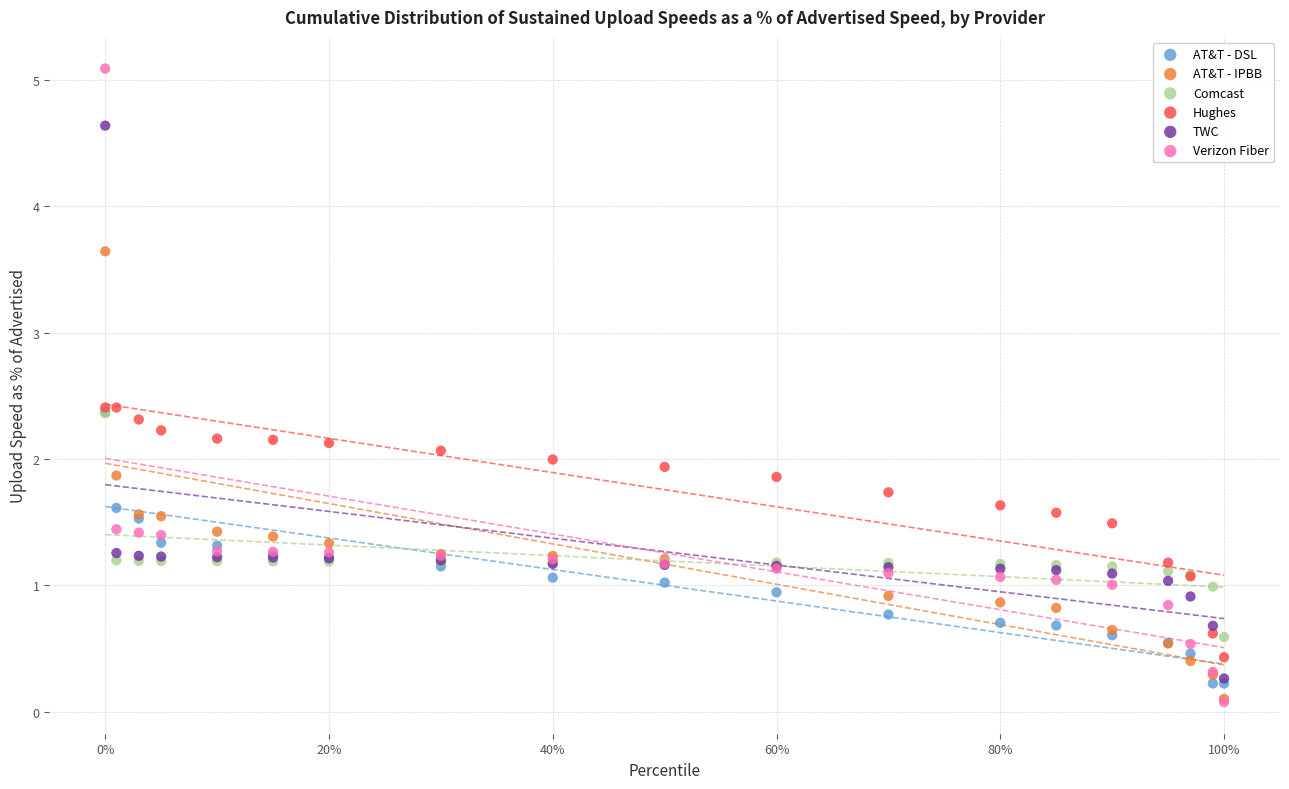

What are all the series names shown in the legend?

AT&T - DSL, AT&T - IPBB, Comcast, Hughes, TWC, Verizon Fiber